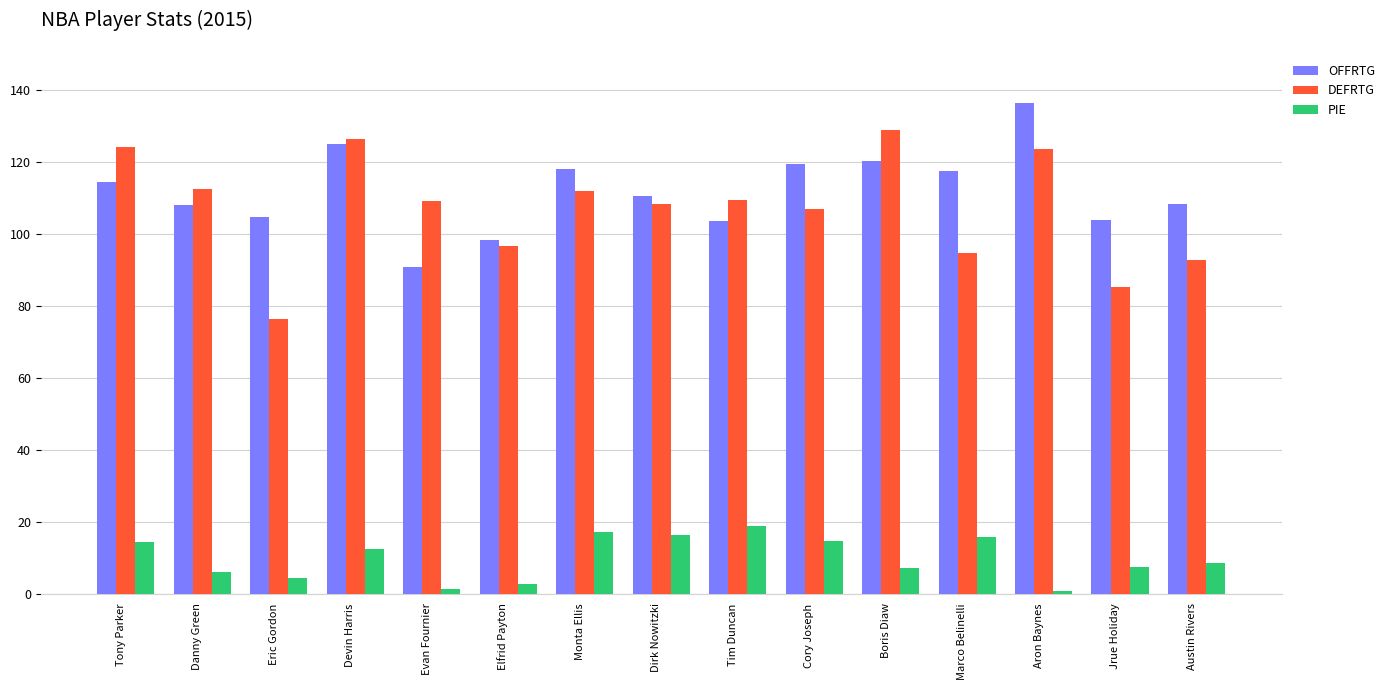

What is the difference between the DEFRTG values at Danny Green and Eric Gordon?

36.3